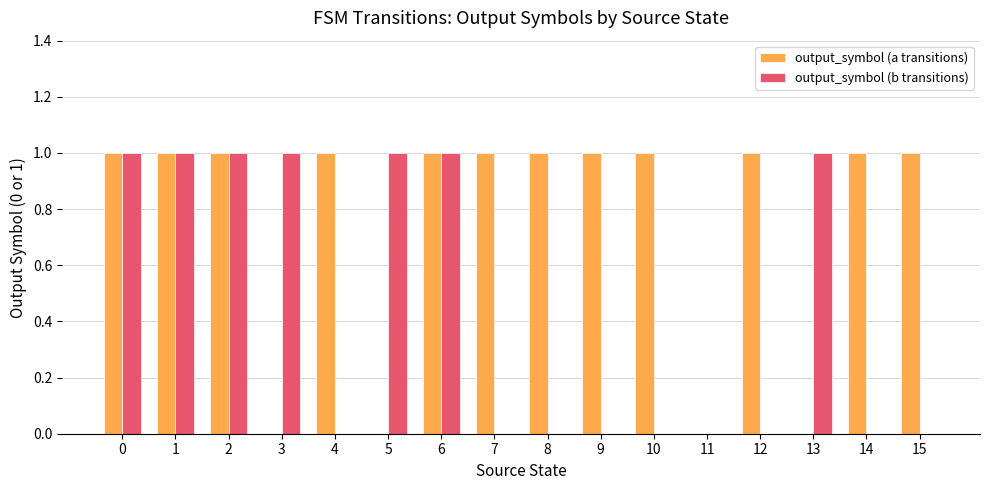

Reading left to right, what are all the values shown in this chart?

output_symbol (a transitions): 1	1	1	0	1	0	1	1	1	1	1	0	1	0	1	1
output_symbol (b transitions): 1	1	1	1	0	1	1	0	0	0	0	0	0	1	0	0